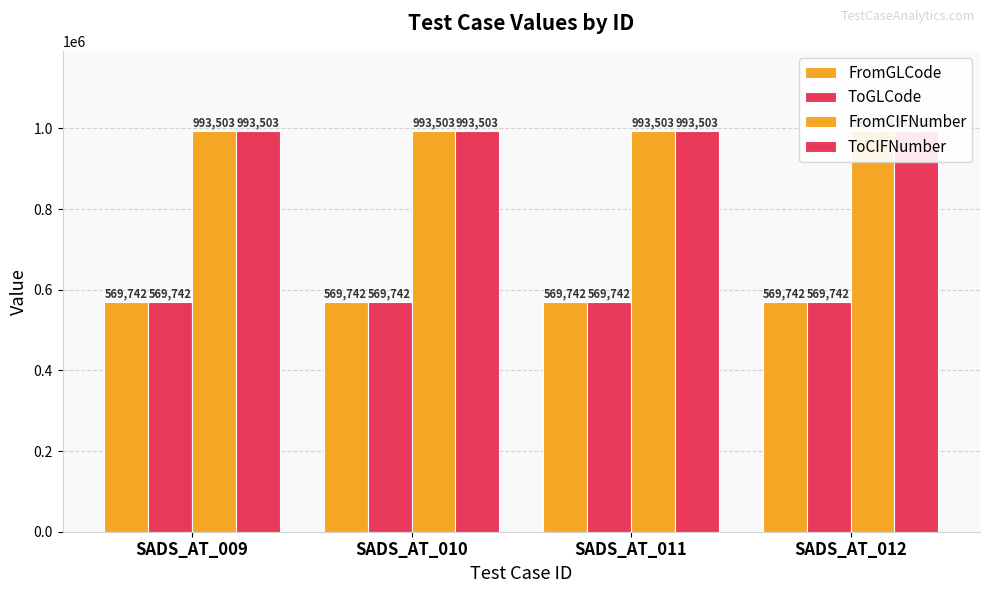

What are all the series names shown in the legend?

FromGLCode, ToGLCode, FromCIFNumber, ToCIFNumber